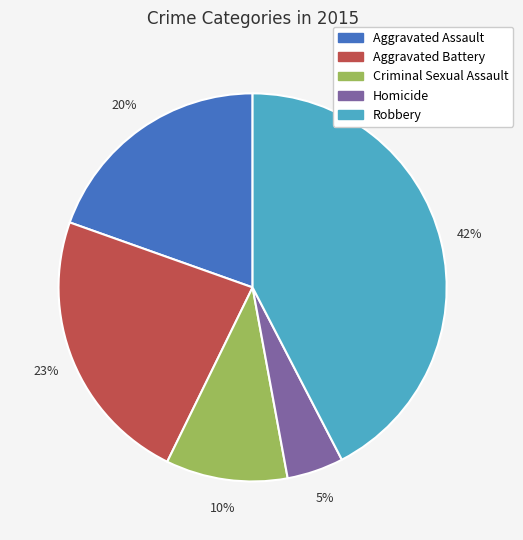

Do Aggravated Battery and Robbery together represent more than half of the pie?

Yes